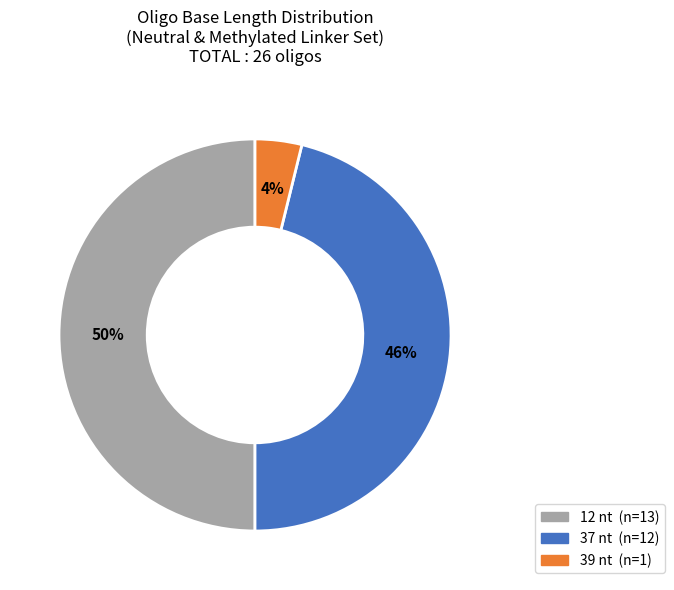

To the nearest percent, what is the difference between the largest and smallest slice percentages?

46%